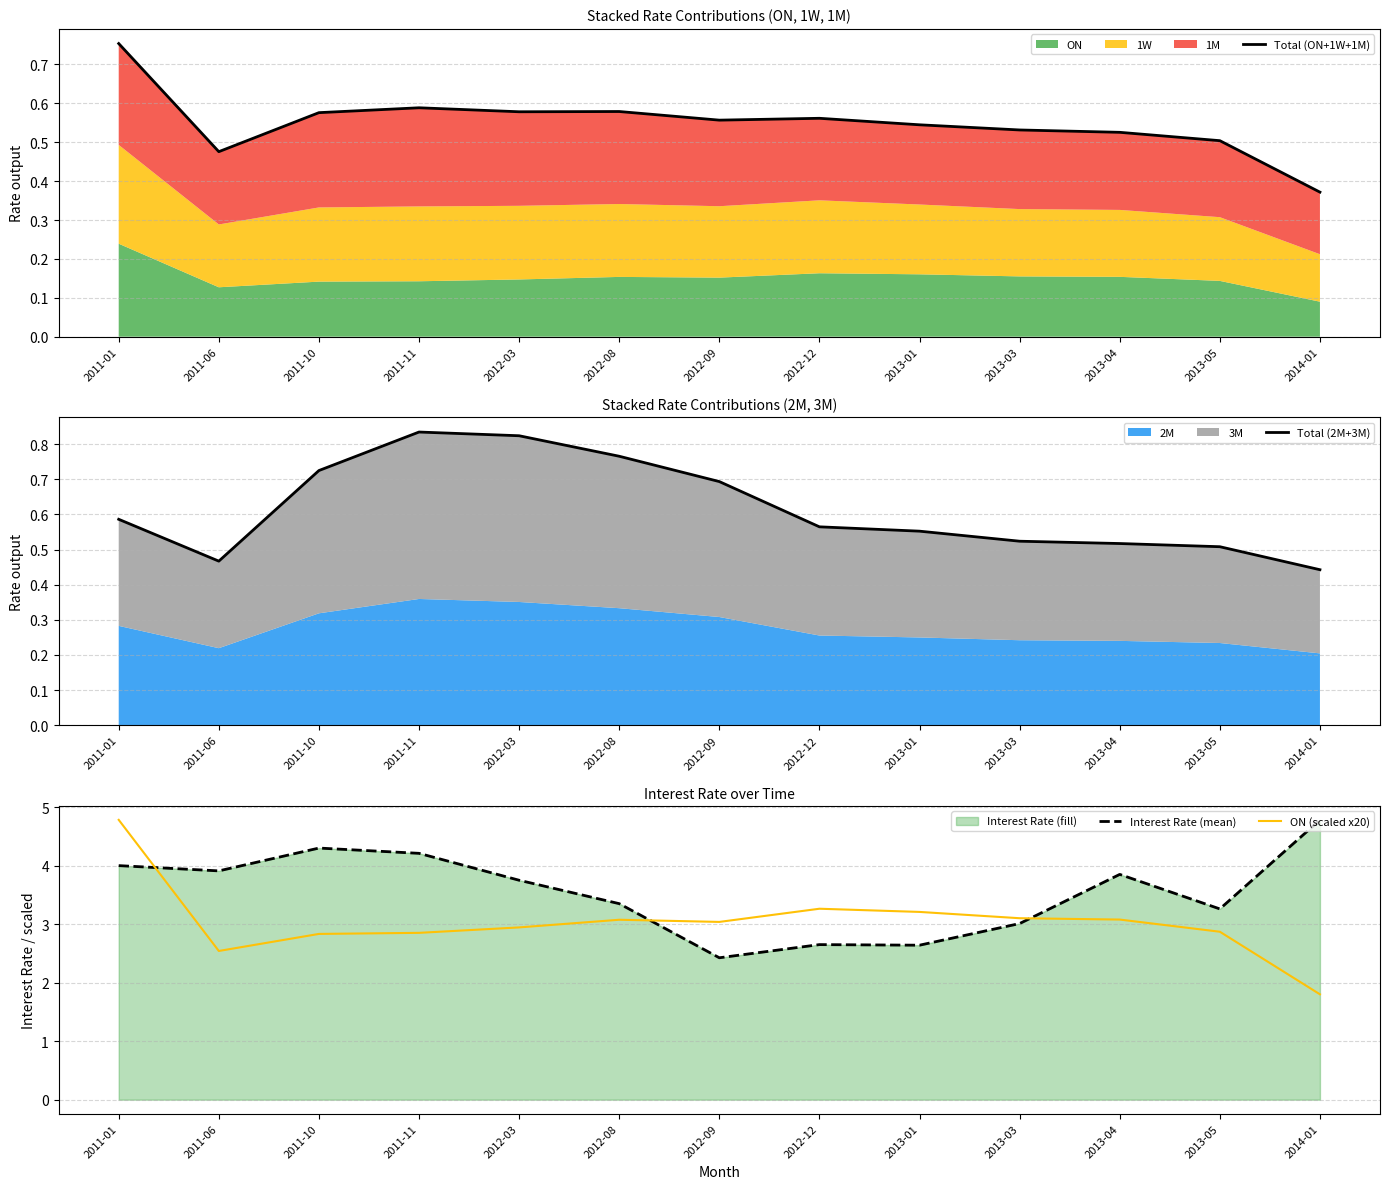

Where is the first local maximum for Total (2M+3M)?

2011-11